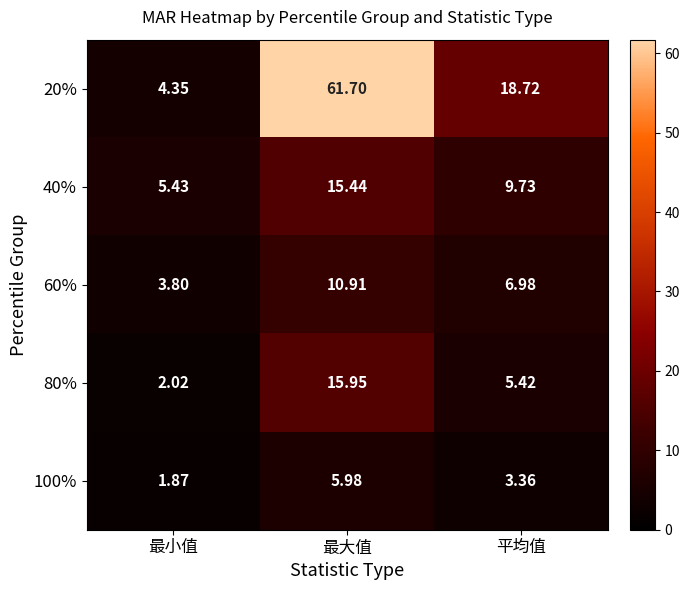

How many categories are shown in the chart?

3